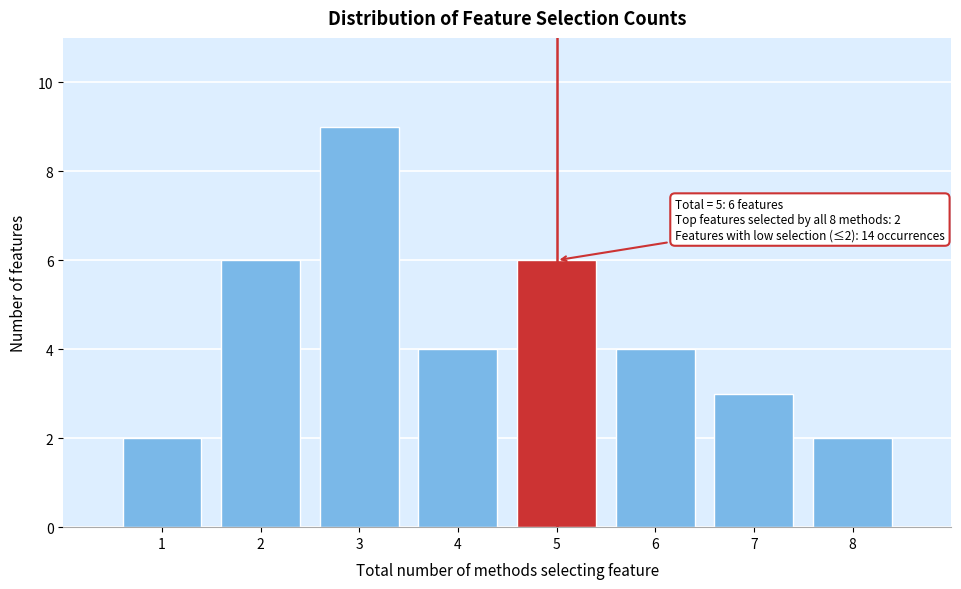

Over which range of the x-axis is the bar tallest?

2.5 to 3.5